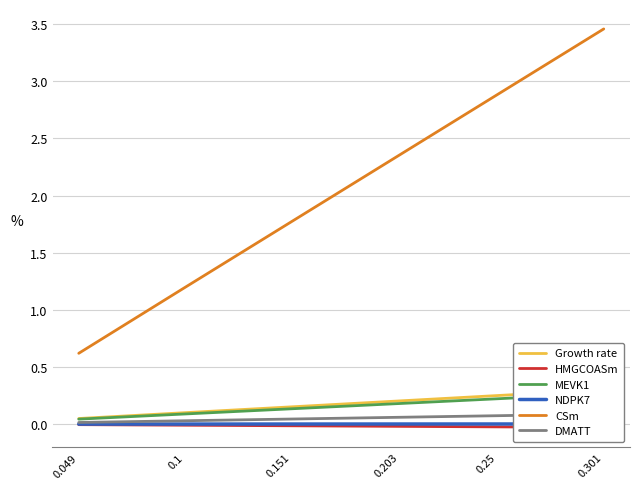

Between 0.25 and 0.301, which is larger?

0.301